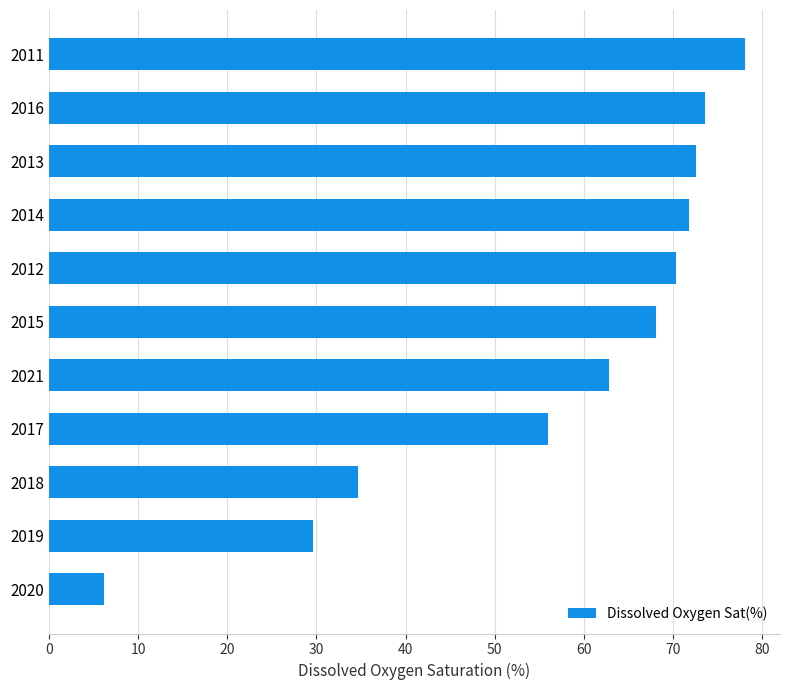

Are the bars horizontal?

Yes